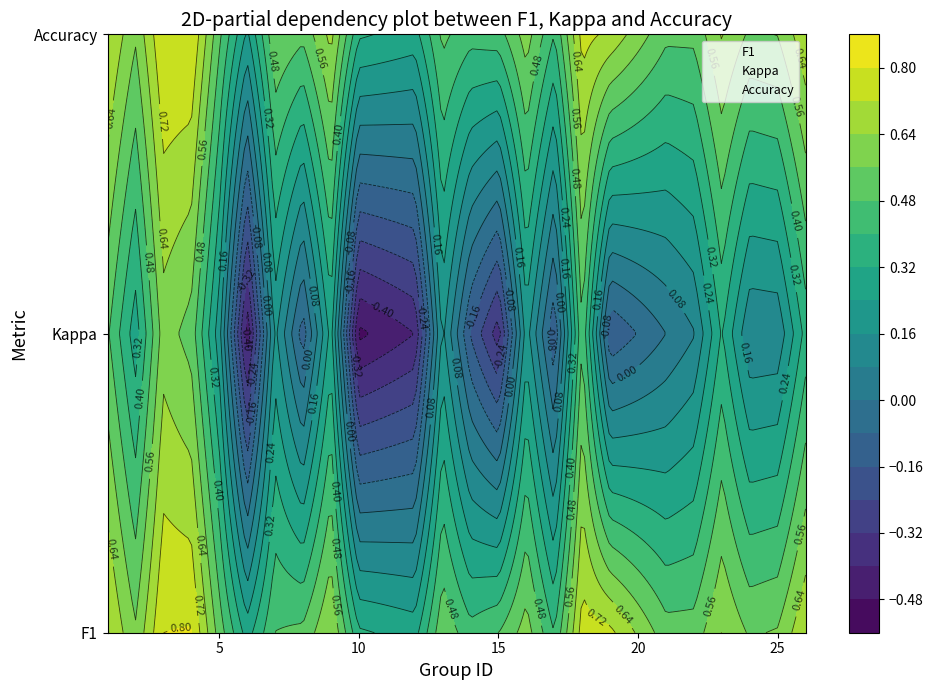

Which series has the largest total across all categories?

Accuracy